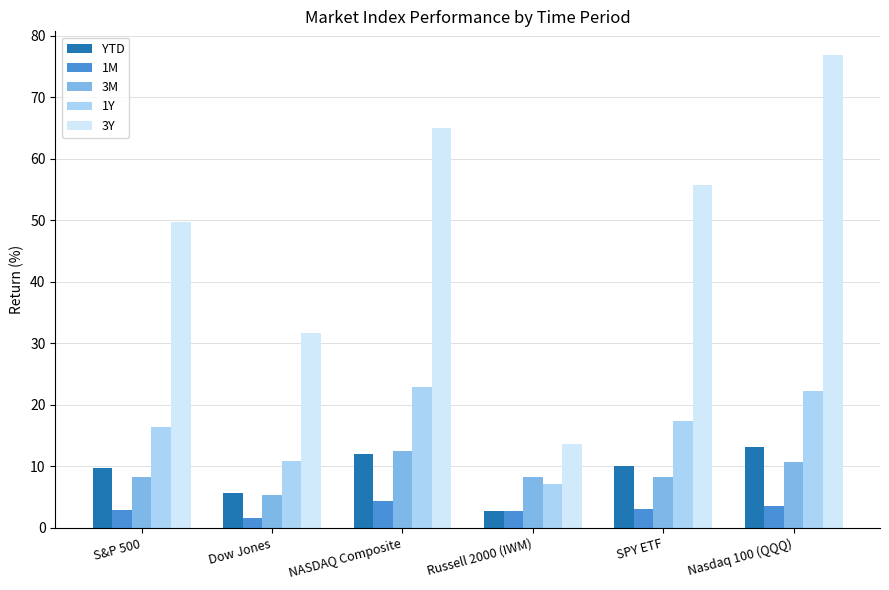

What is the difference between the highest and lowest values at NASDAQ Composite?

60.7